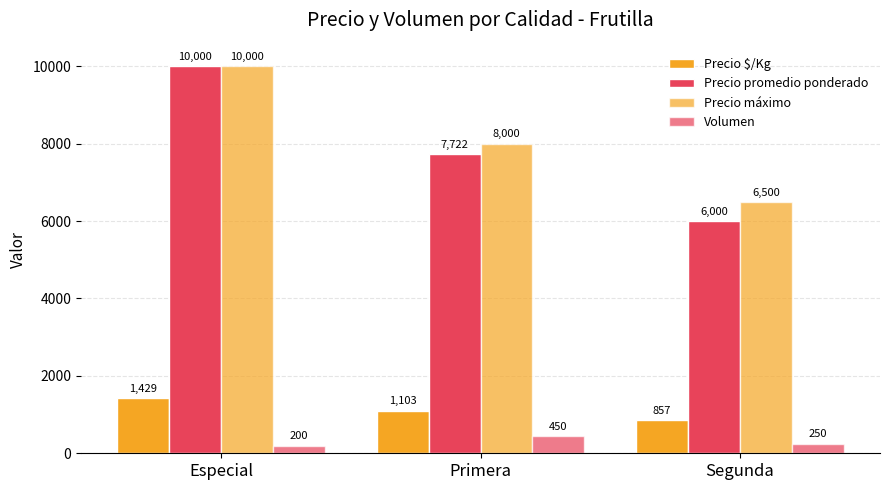

Which series has the largest range (max minus min)?

Precio promedio ponderado